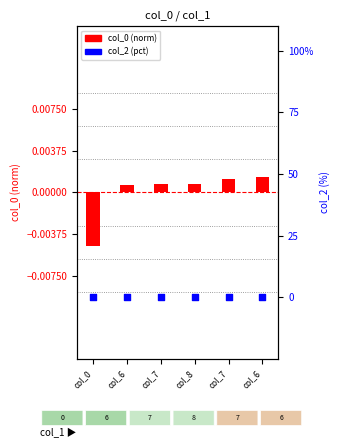

At how many categories does at least one series exceed 0?

5